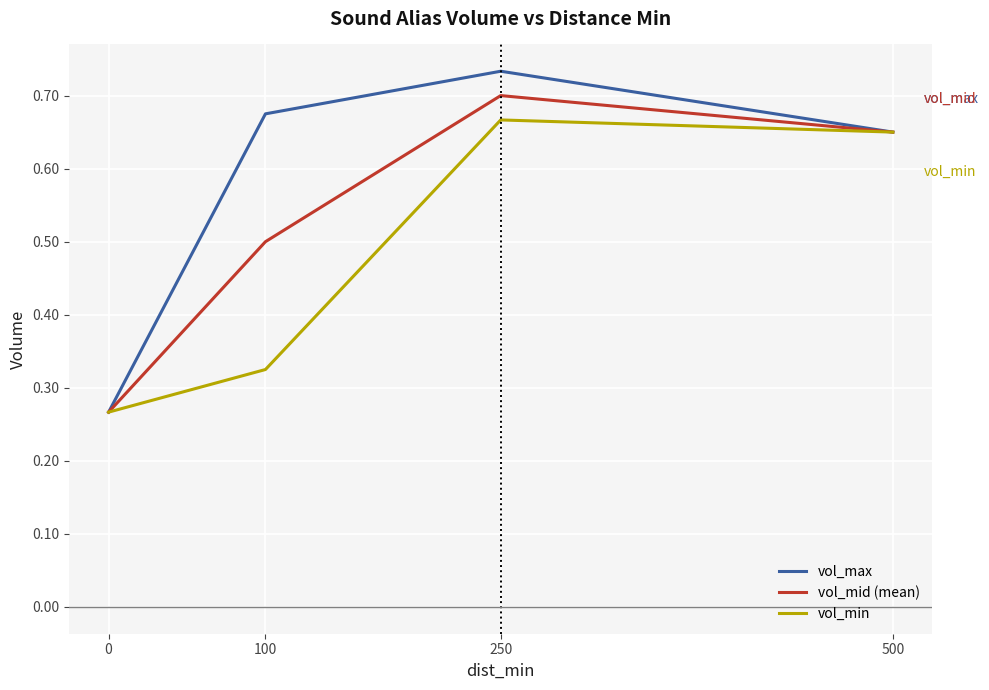

Which series changed the most between 0 and 100?

vol_max